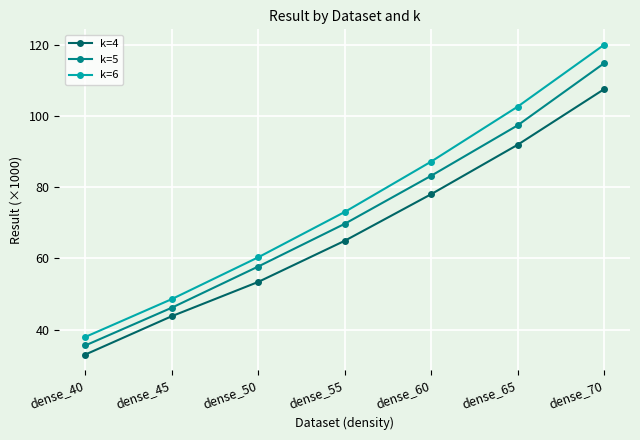

What is the difference between the highest and lowest values at dense_55?

8.1